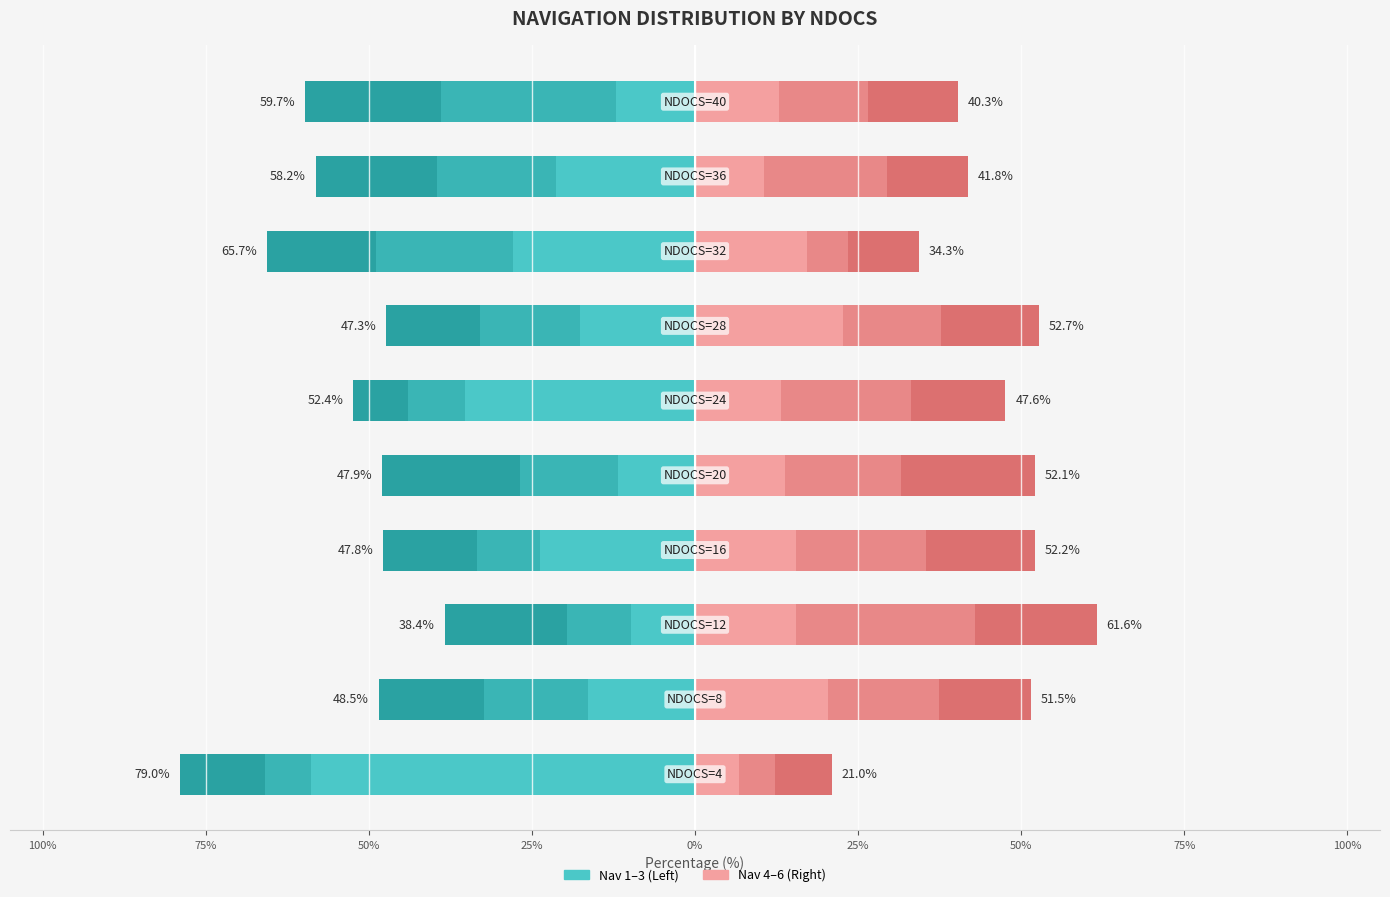

What is the difference between the maximum and minimum values in the Nav 6 series?

11.8